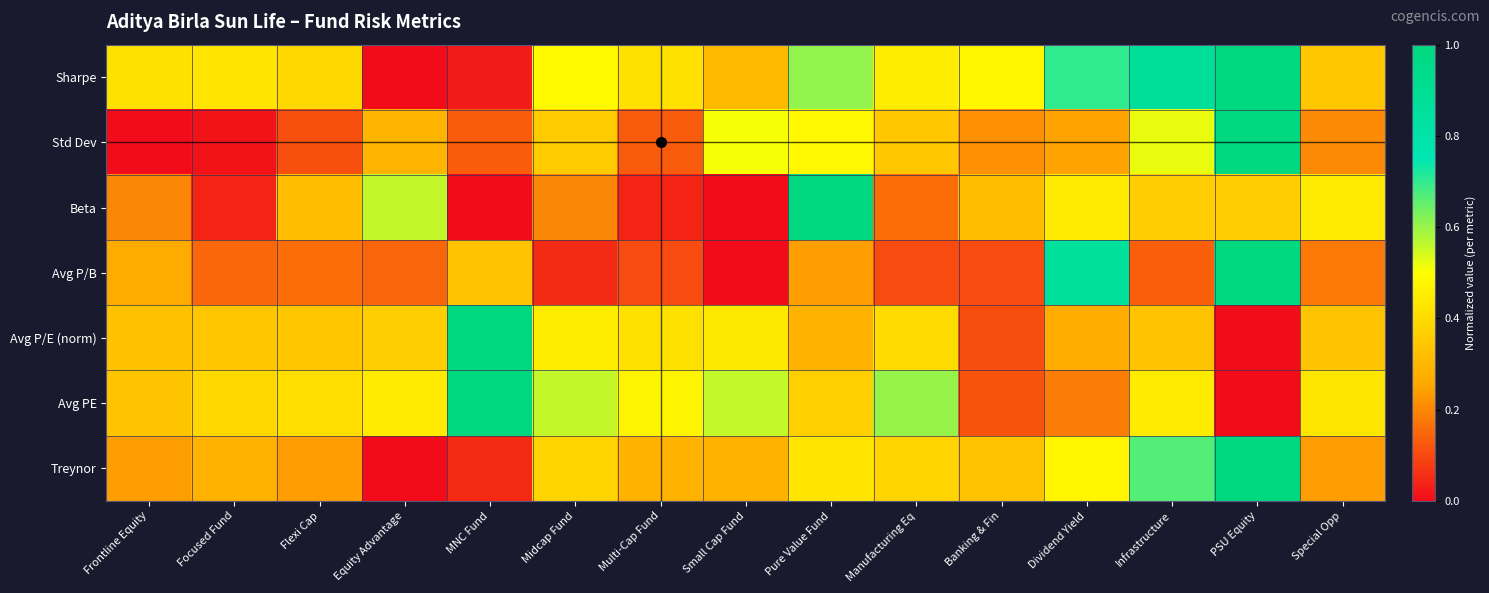

What is the total value across all series at Midcap Fund?

2.5